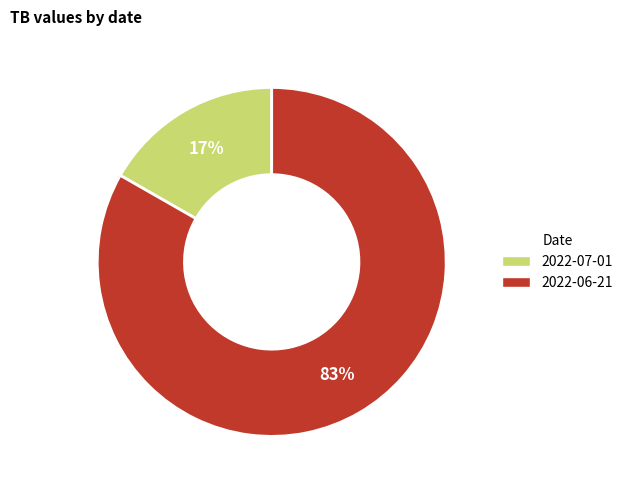

Does 2022-07-01 represent more than half of the total?

No